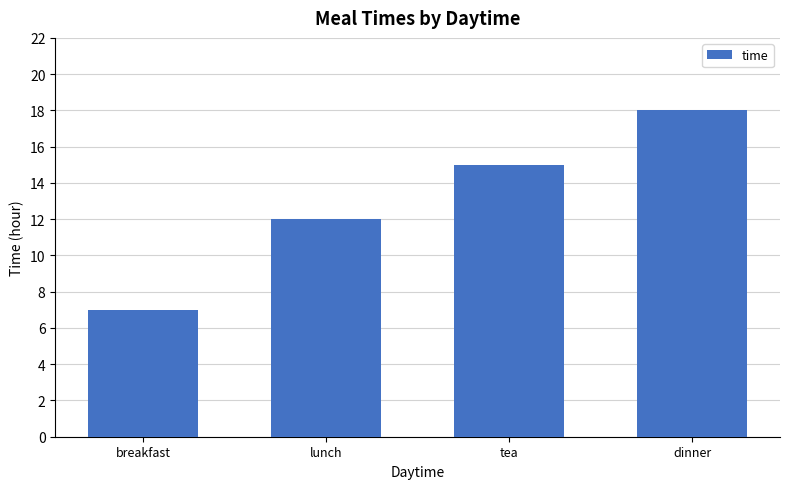

What is the average value?

13